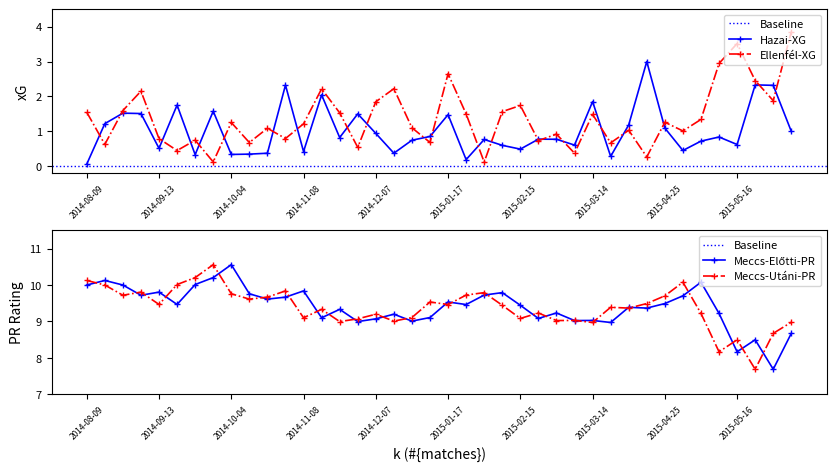

Which series has the widest spread of values?

Ellenfél-XG